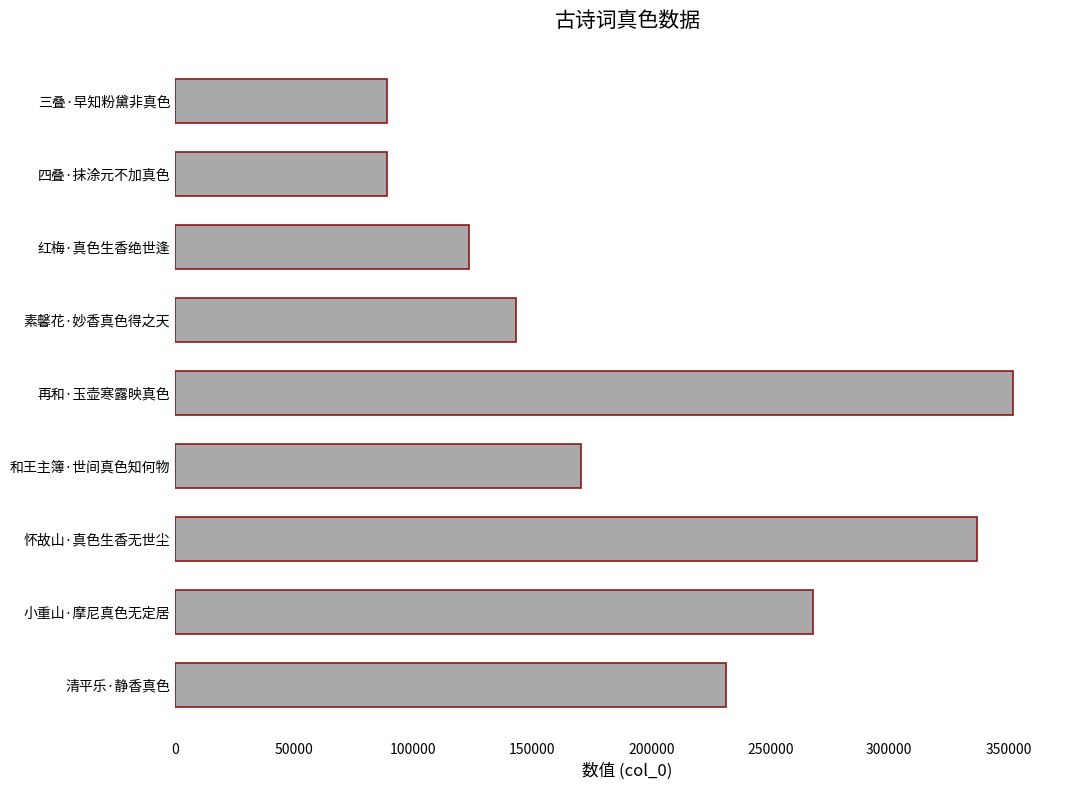

Is it true that the value at 小重山·摩尼真色无定居 is 77735?

False